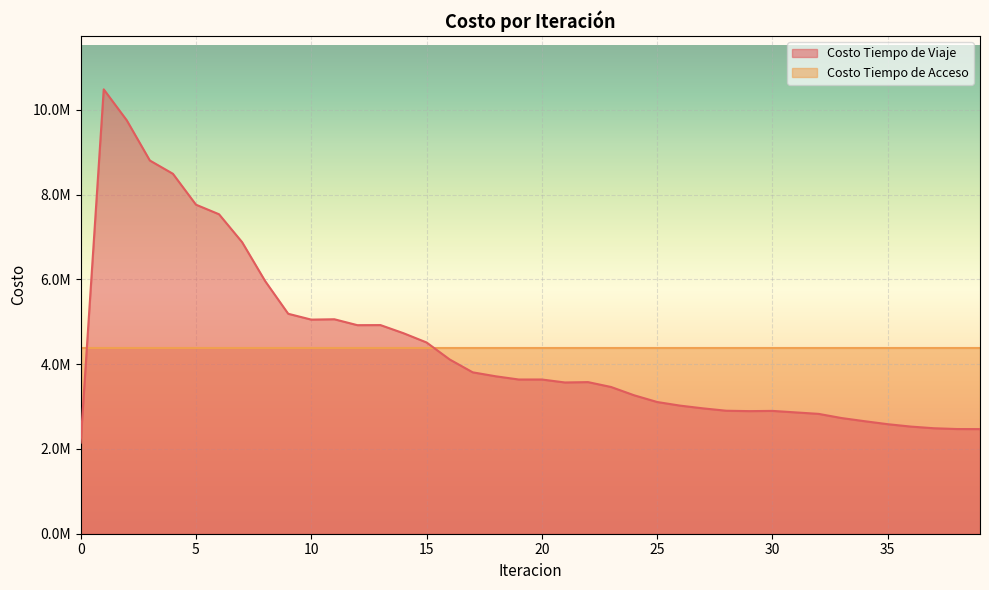

True or false: the data shows 4002188.7 at 35.

False